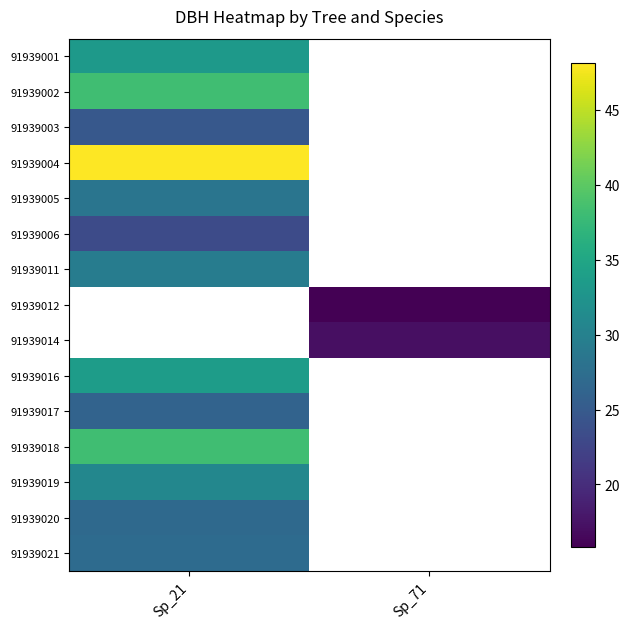

At which label does 91939020 reach its minimum?

Sp_21